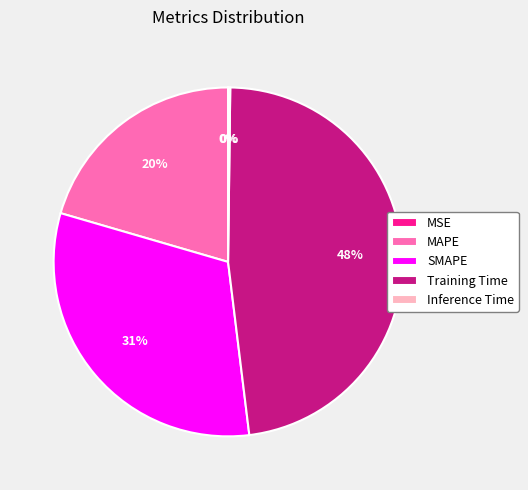

True or false: MAPE accounts for 20% of the total.

True